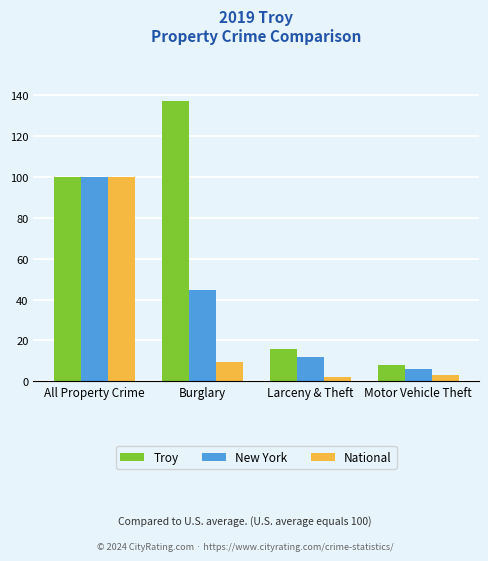

What is the difference between the Troy values at Larceny & Theft and Motor Vehicle Theft?

7.8